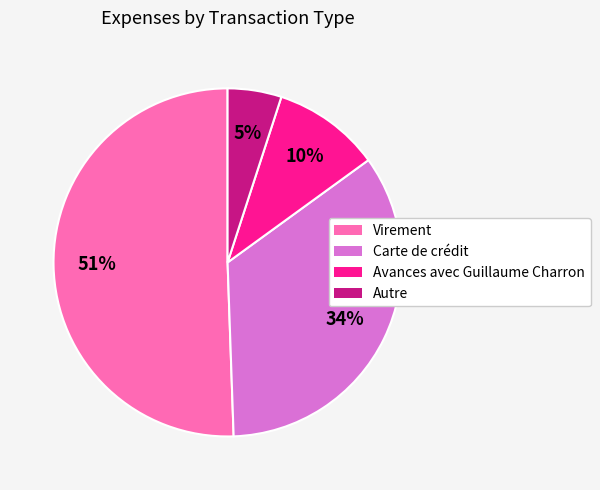

Which slice is the smallest?

Autre